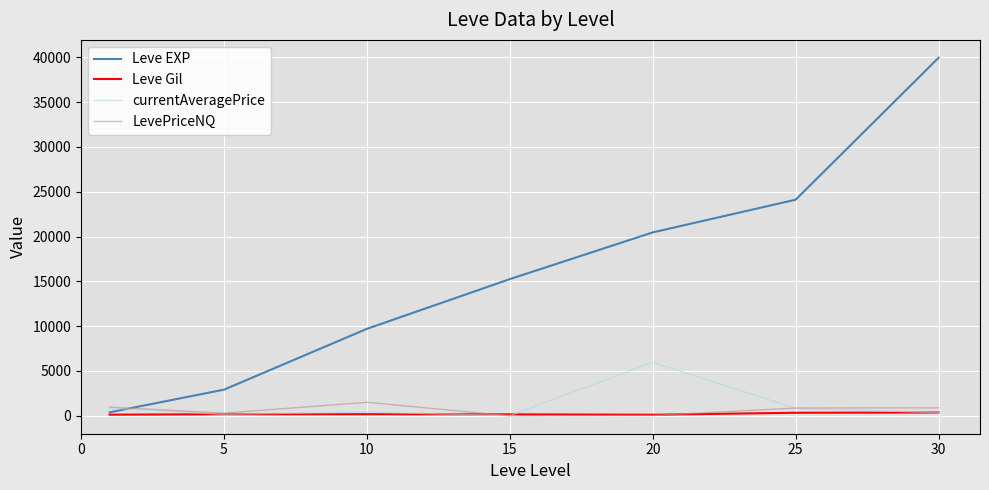

What is the maximum value shown in the chart?

39946.0